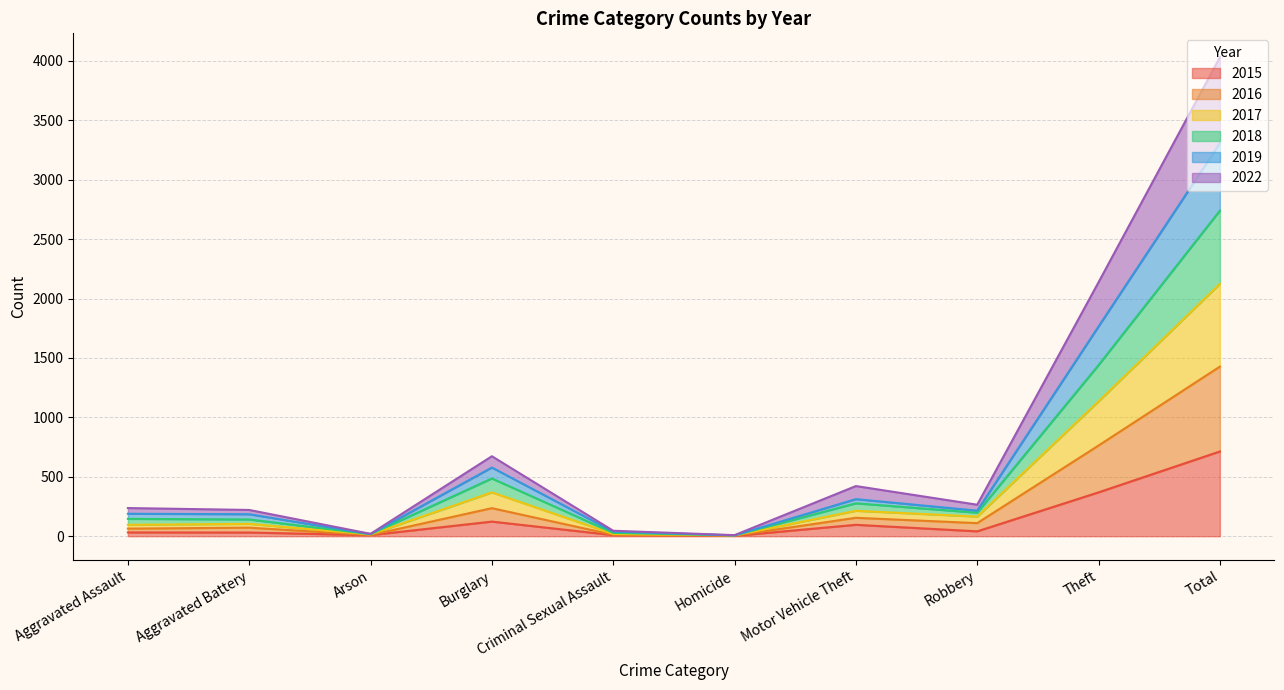

In 2018, how many points are lower than both neighbors (excluding endpoints)?

3